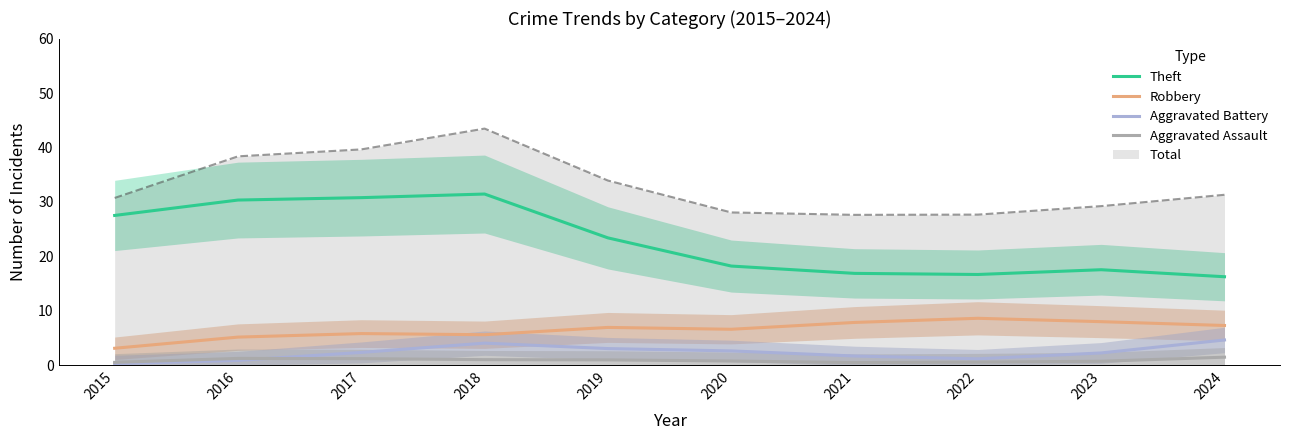

What is the sum of the Aggravated Assault values at 2021 and 2024?

2.0